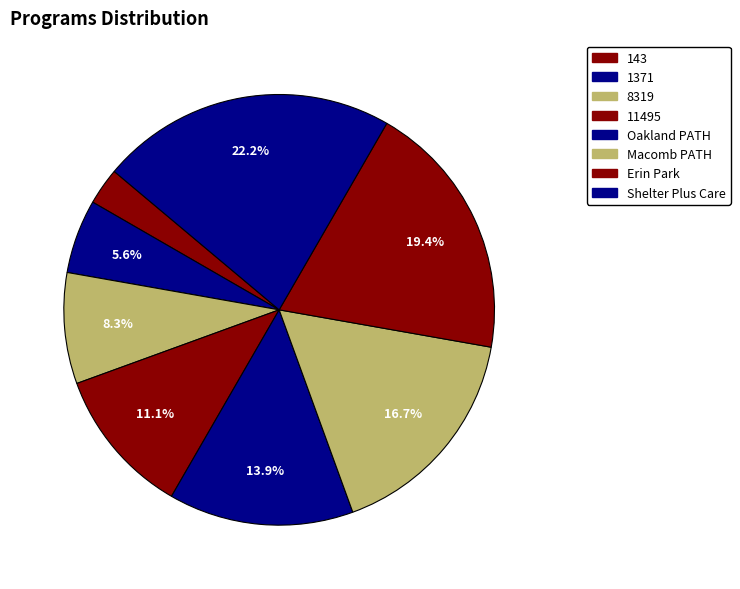

Between Oakland PATH and 8319, which is larger?

Oakland PATH